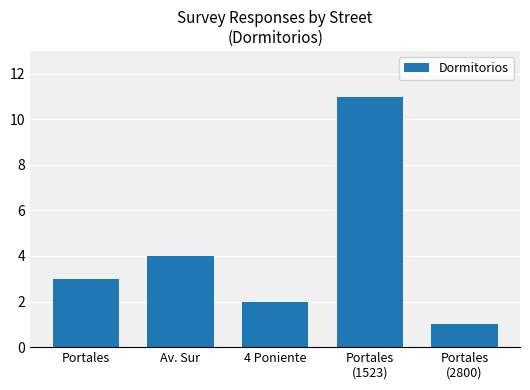

Reading left to right, list all the values displayed in this chart.

Portales=3	Av. Sur=4	4 Poniente=2	Portales
(1523)=11	Portales
(2800)=1